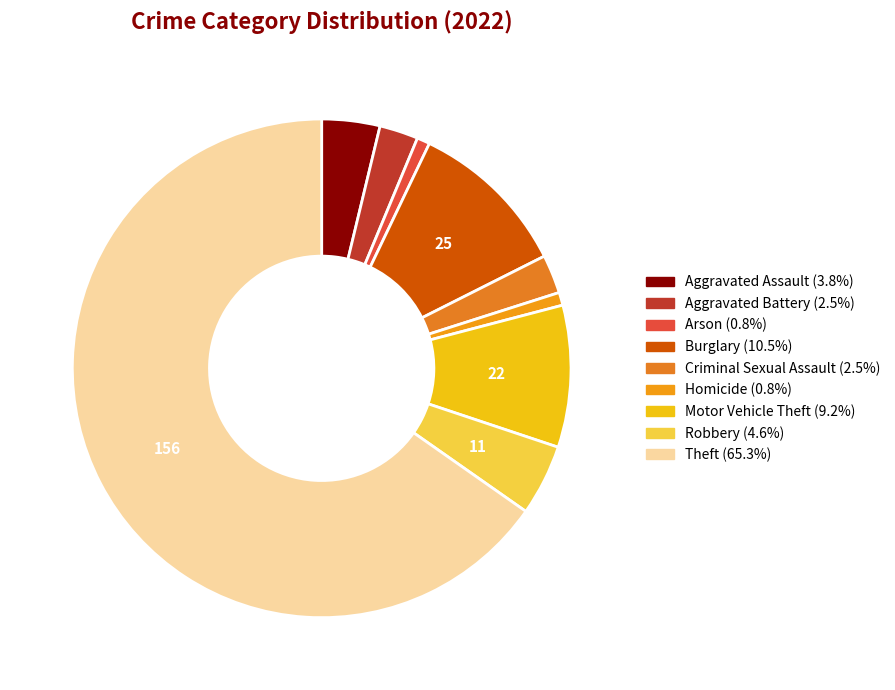

Which slice is the largest?

Theft